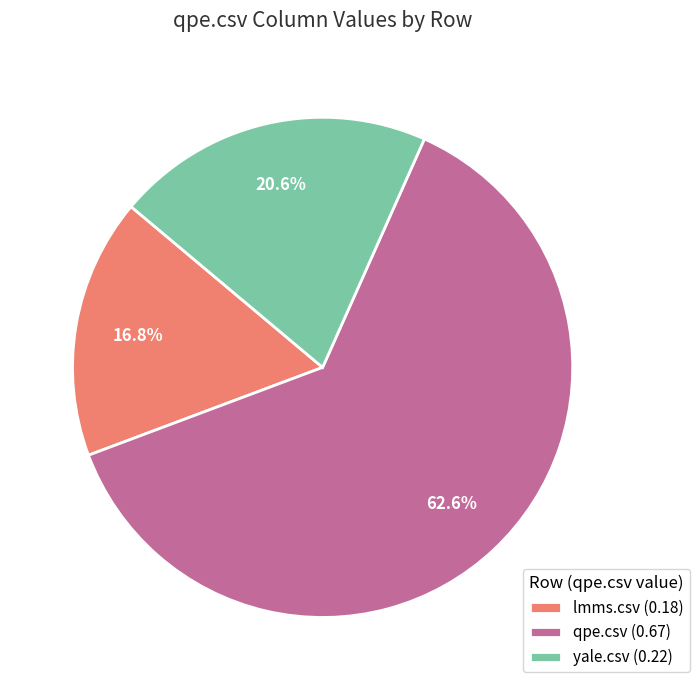

To the nearest percent, what portion does yale.csv represent?

21%